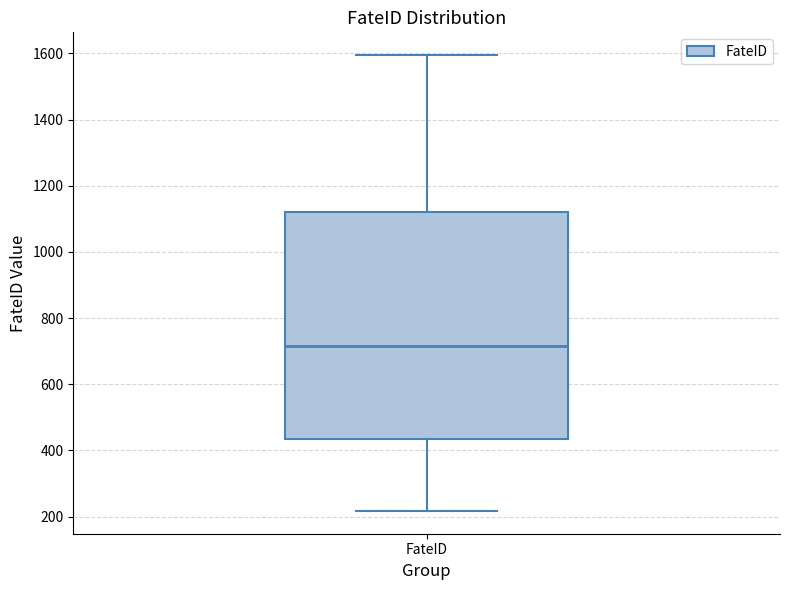

Where is the upper edge of the box for FateID on the y-axis? The values are not printed on the chart, so give them approximately, as read against the axis.

1120